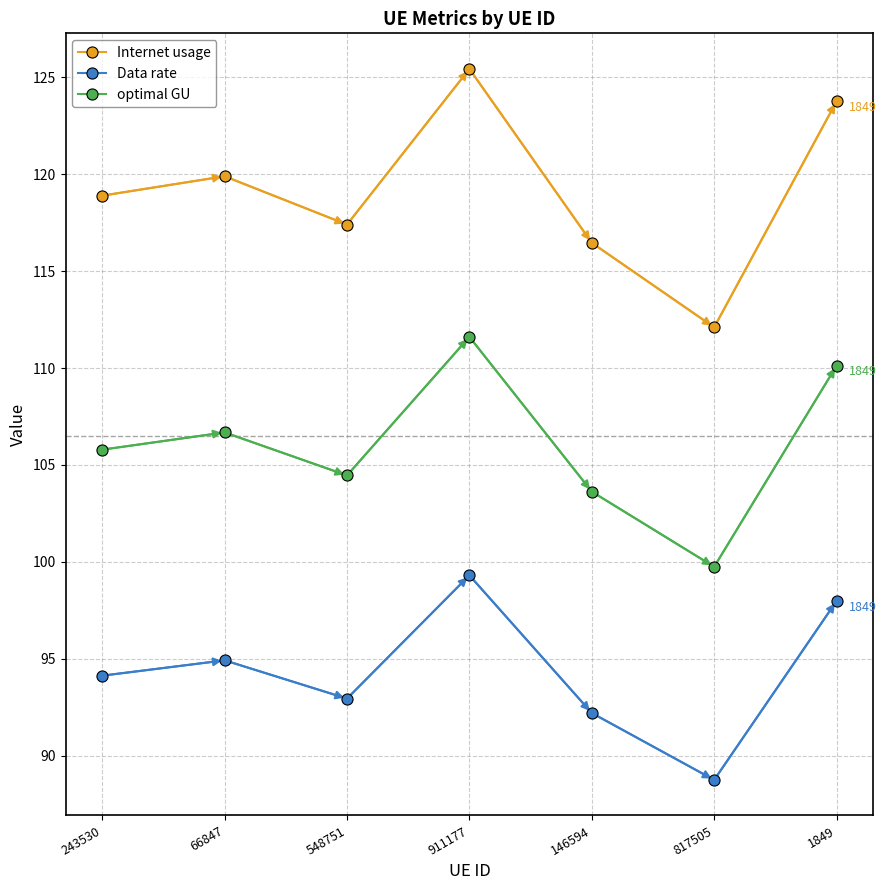

True or false: Internet usage has a value of 117.4 at 548751.

True